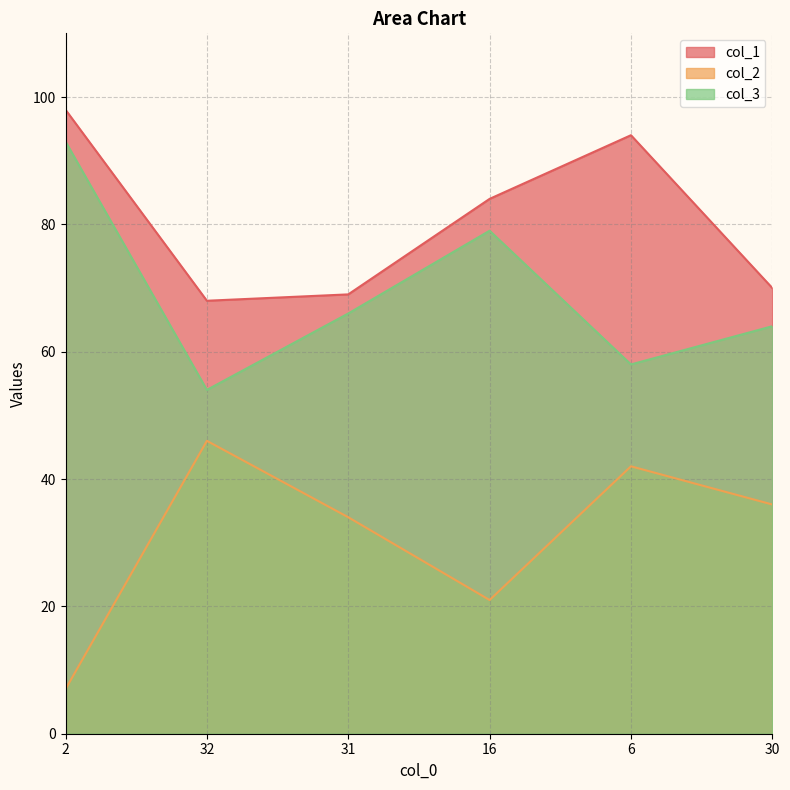

Which has a higher value, 6 or 32?

6